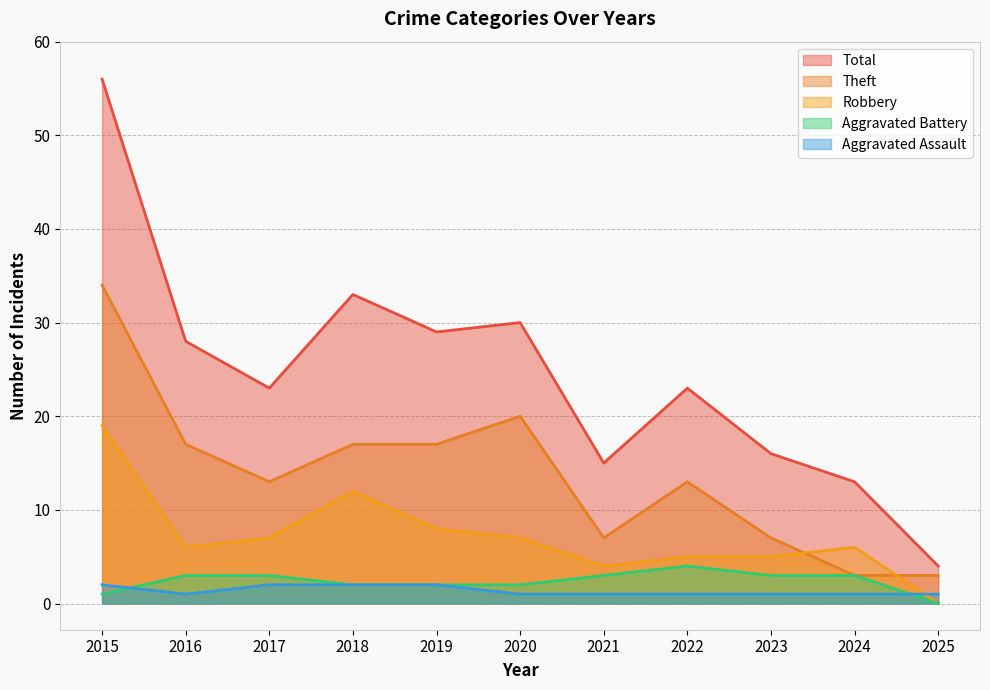

How many series are shown in this chart?

5